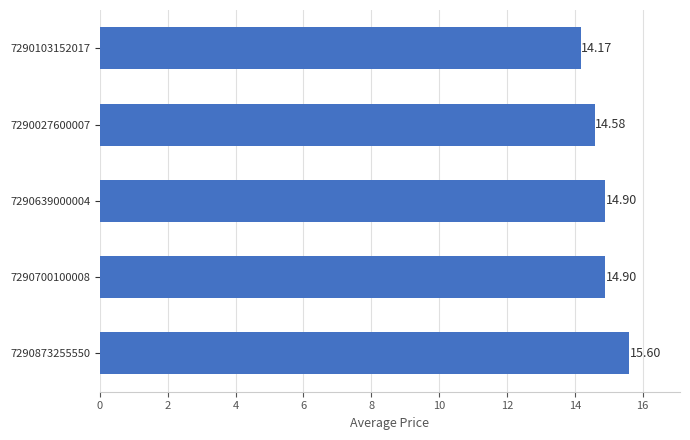

At which label is the value closest to 14?

7290103152017